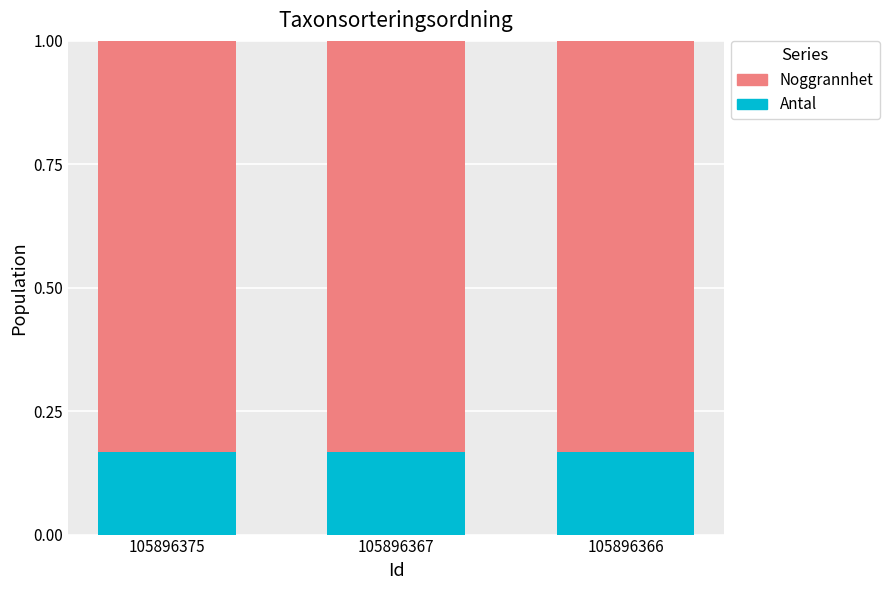

Are the bars horizontal?

No